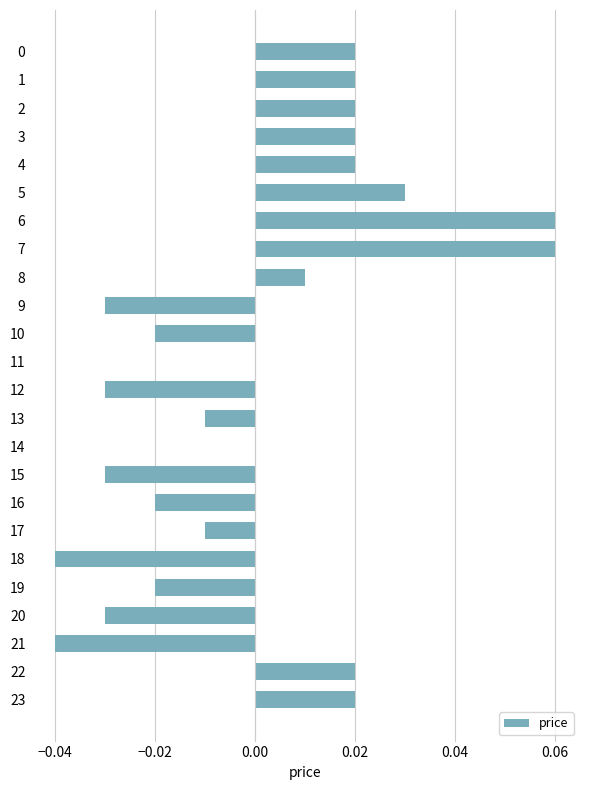

Is it true that the value at 14 is 0.0?

True